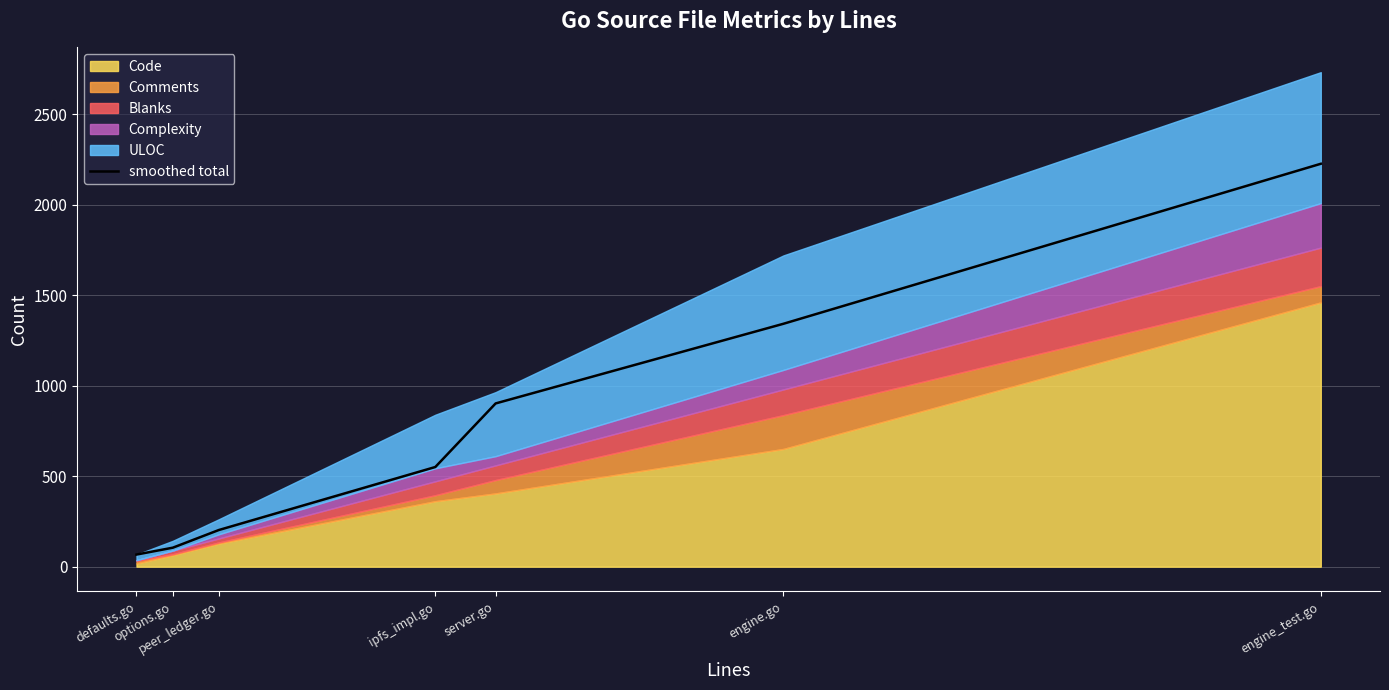

Is it true that the value at engine.go is 1343.0?

True